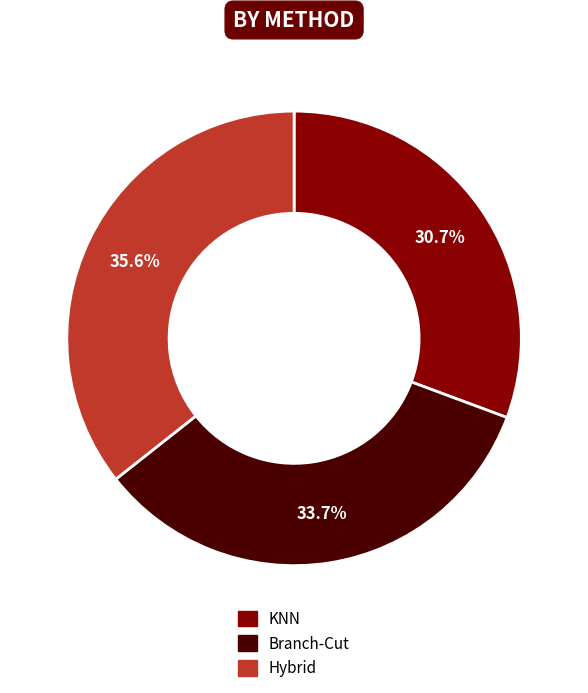

What is the largest slice in the pie chart?

Hybrid